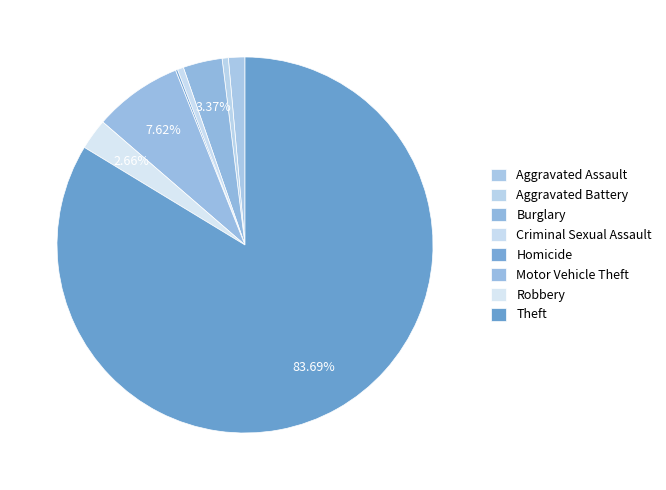

Approximately how many times larger is the value at Robbery compared to Criminal Sexual Assault?

5.0